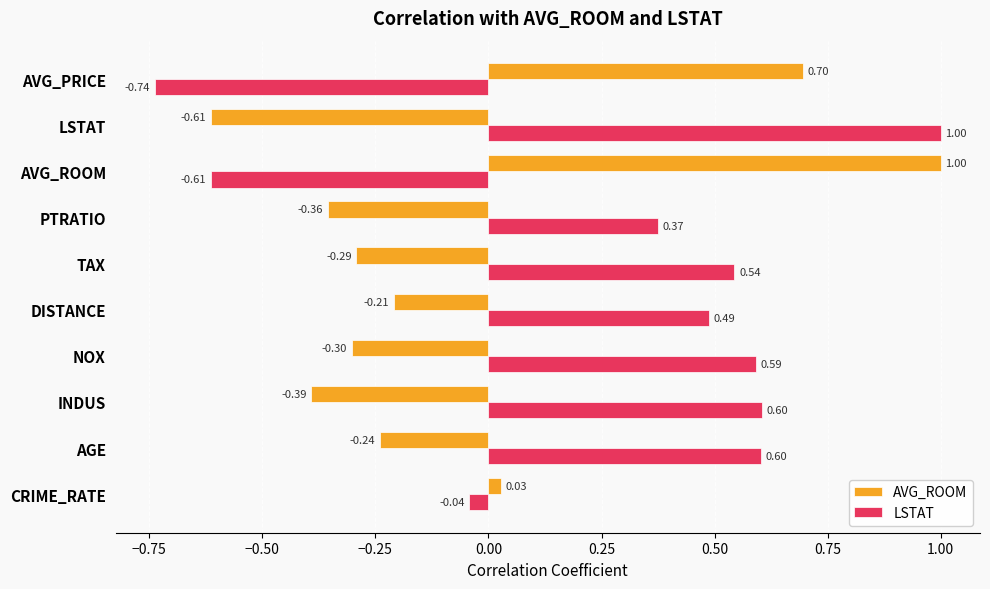

Where is AVG_ROOM nearest to the value 0?

CRIME_RATE